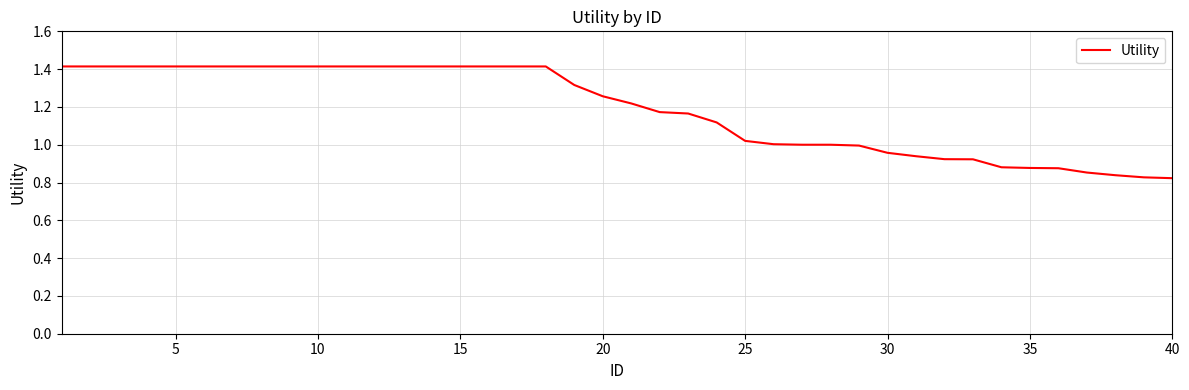

What is the maximum value shown in the chart?

1.4